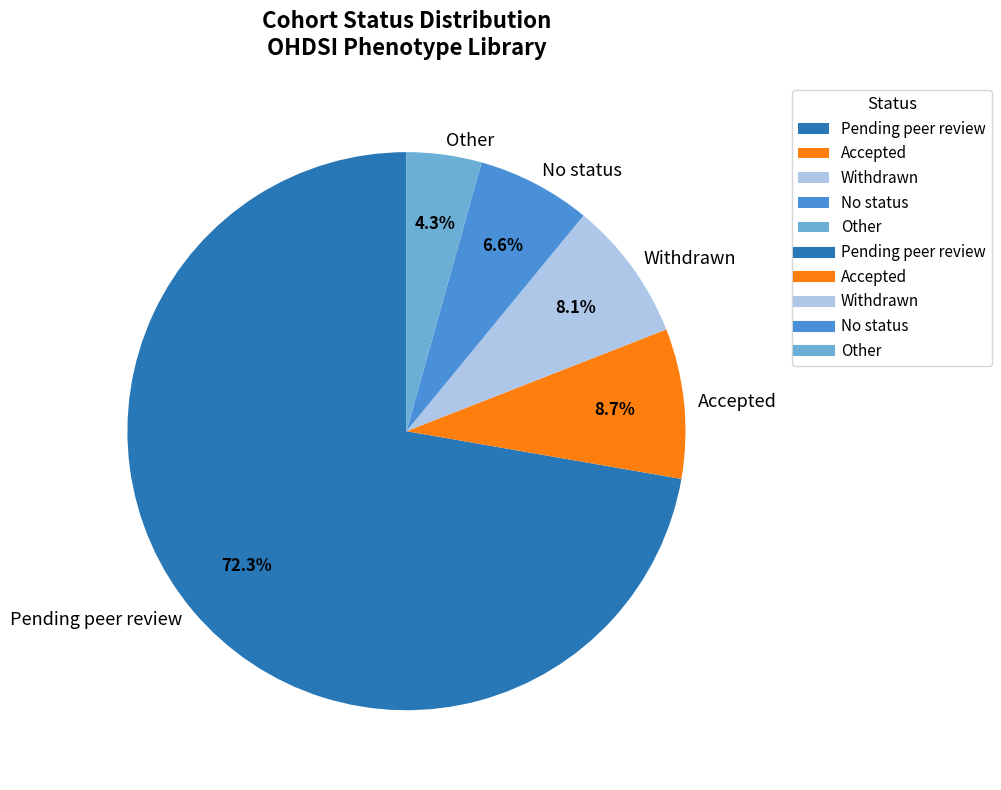

How many segments does this pie chart have?

5